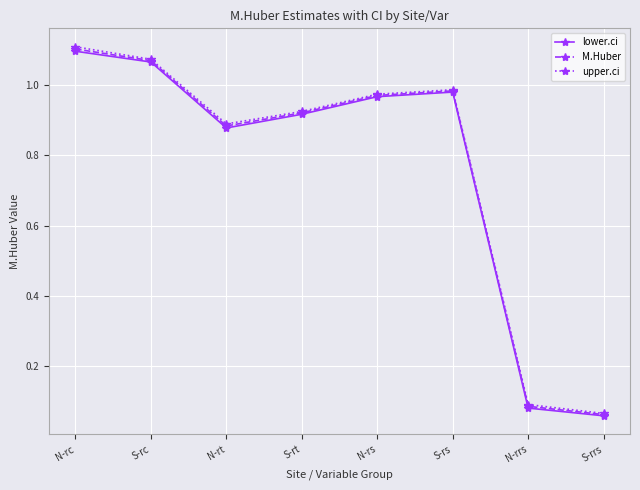

At which category does M.Huber reach its first local valley?

N-rt